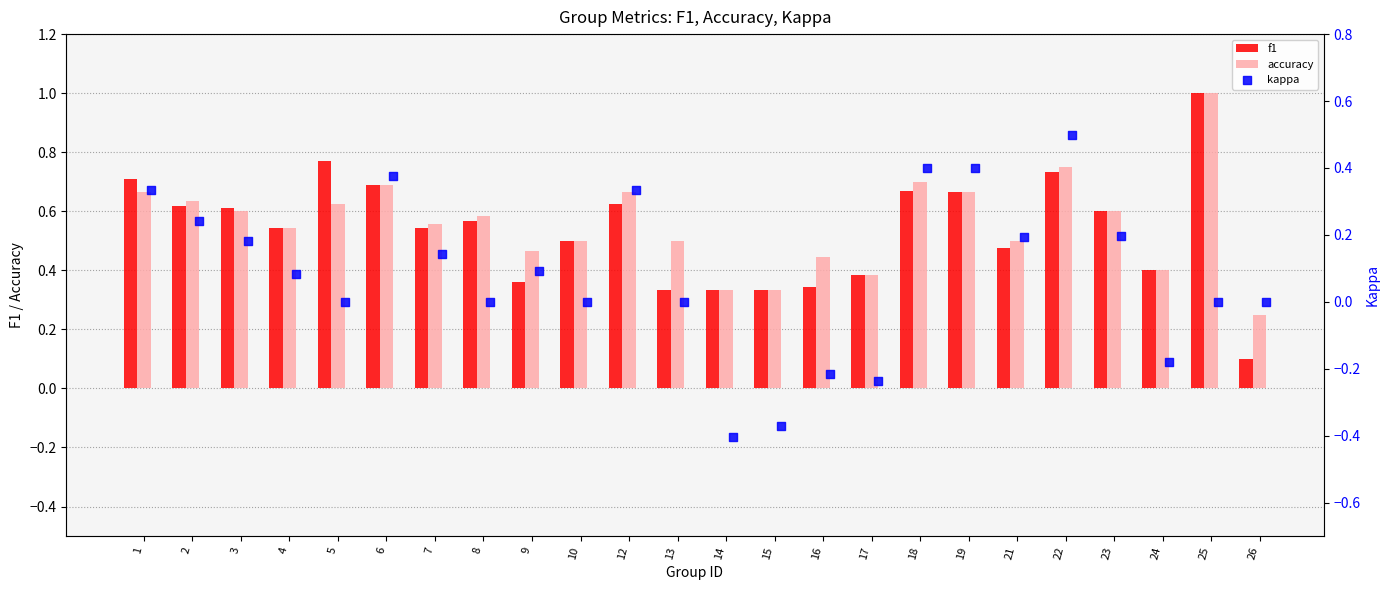

Which series has the widest spread of Y values?

kappa